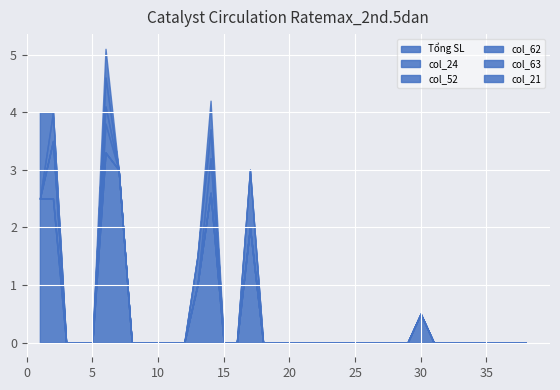

True or false: col_62 and col_52 cross at least once.

False